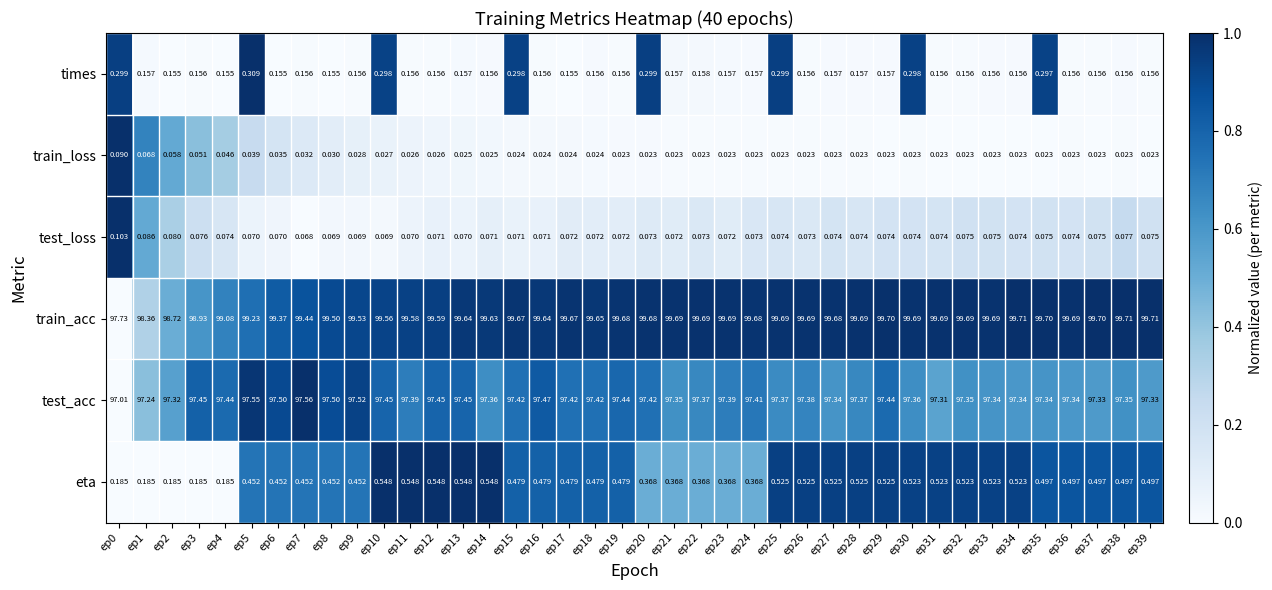

At ep33, list the series in order from smallest to largest.

train_loss, test_loss, times, eta, test_acc, train_acc